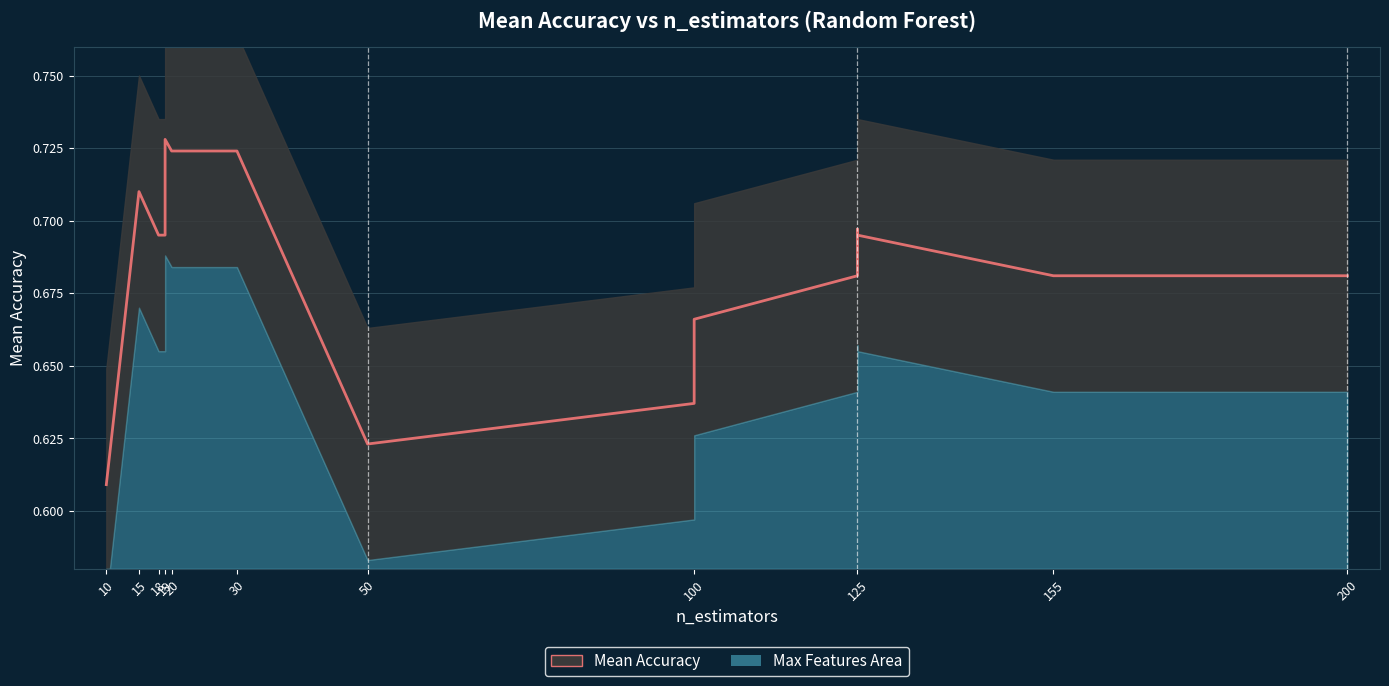

Reading left to right, transcribe all the data shown in this chart.

0.6	0.7	0.7	0.7	0.7	0.7	0.7	0.7	0.6	0.6	0.7	0.7	0.7	0.7	0.7	0.7	0.7